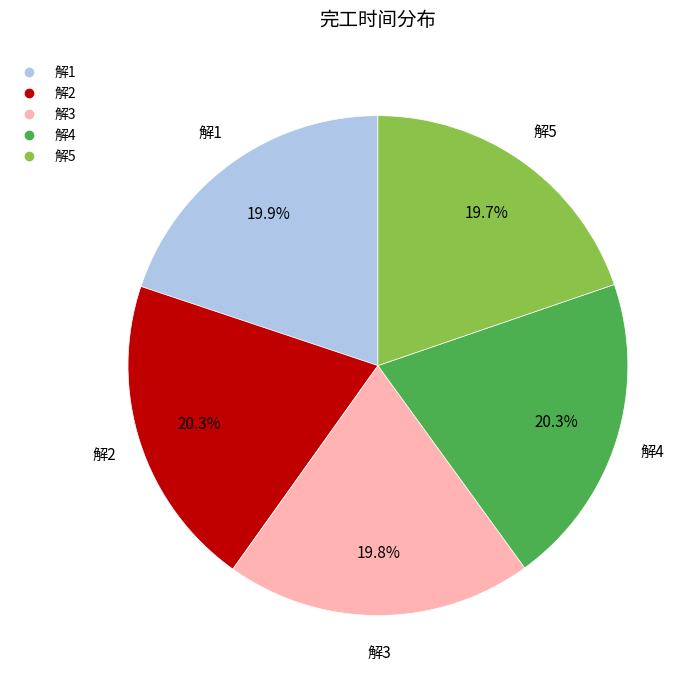

Count the number of slices in the pie.

5